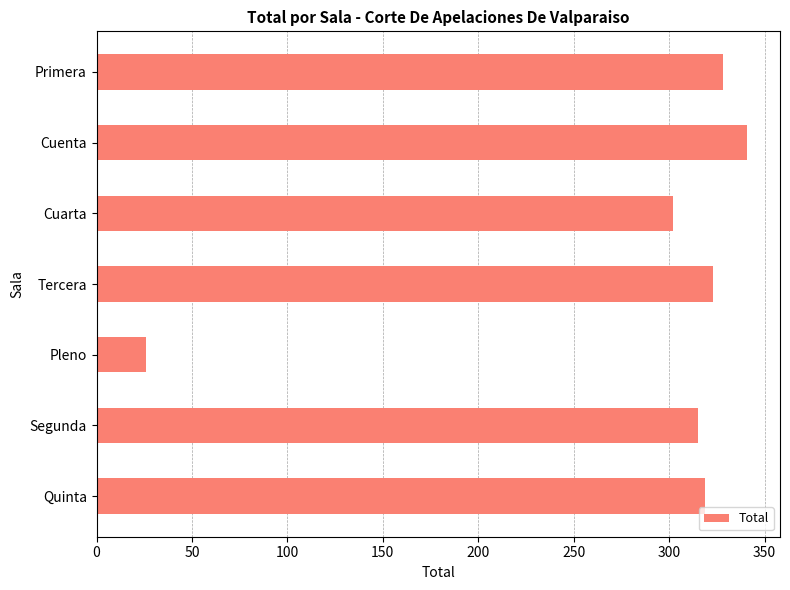

Reading bottom to top, extract all data points from this chart.

319	315	26	323	302	341	328